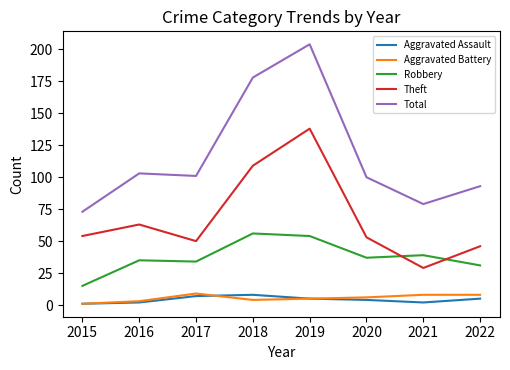

True or false: Aggravated Assault and Robbery intersect in this chart.

False